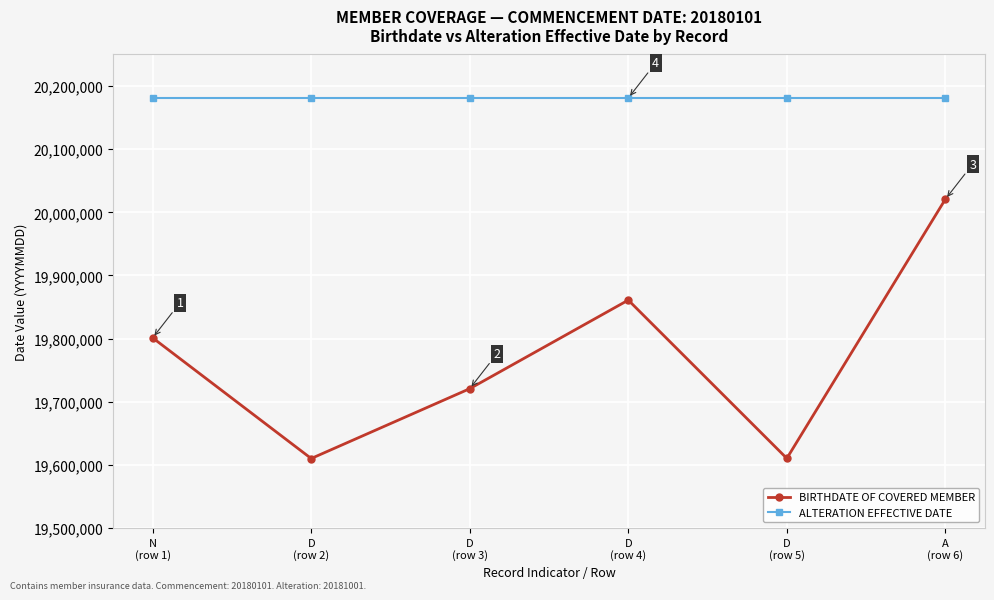

What is the label of the 2nd point from the left?

D
(row 2)